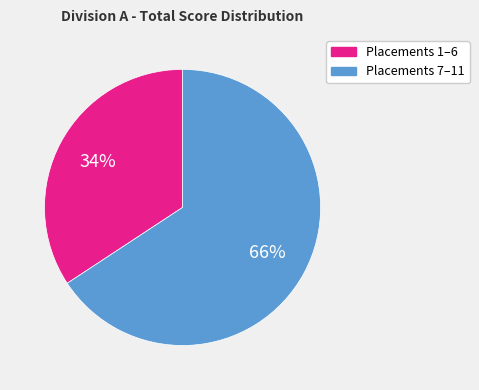

Does any single category account for the majority?

Yes